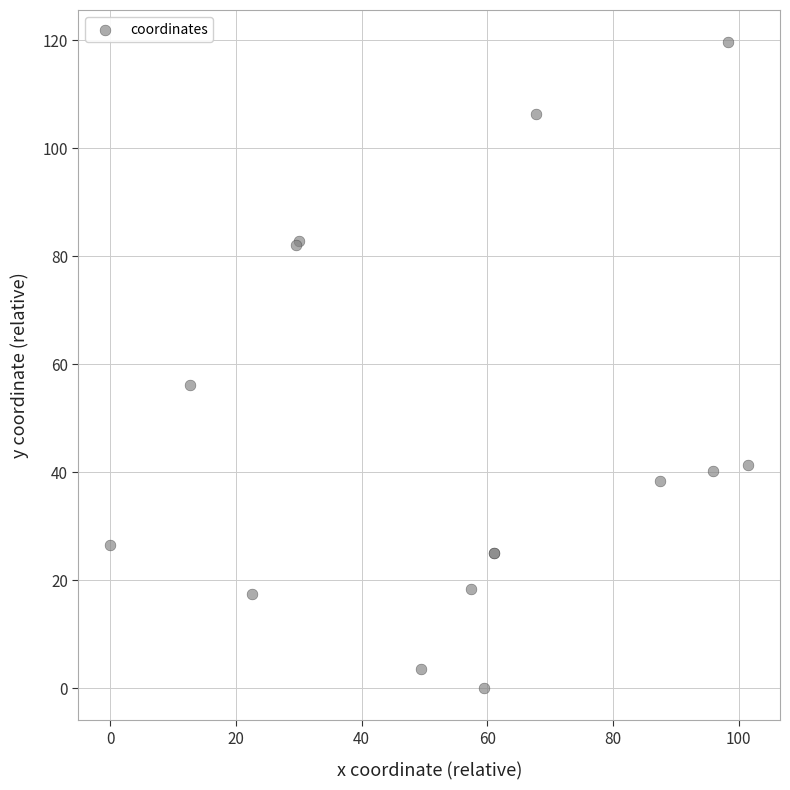

What Y value in the scatter plot is closest to 59?

56.1